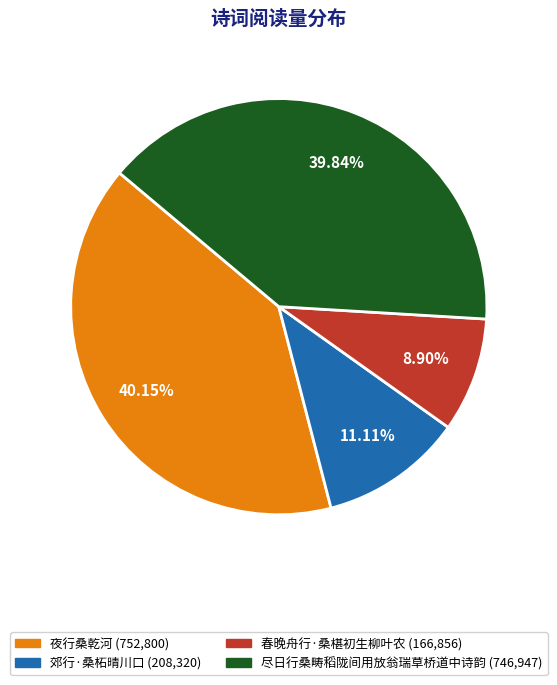

Which has a higher value, 郊行·桑柘晴川口 or 春晚舟行·桑椹初生柳叶农?

郊行·桑柘晴川口